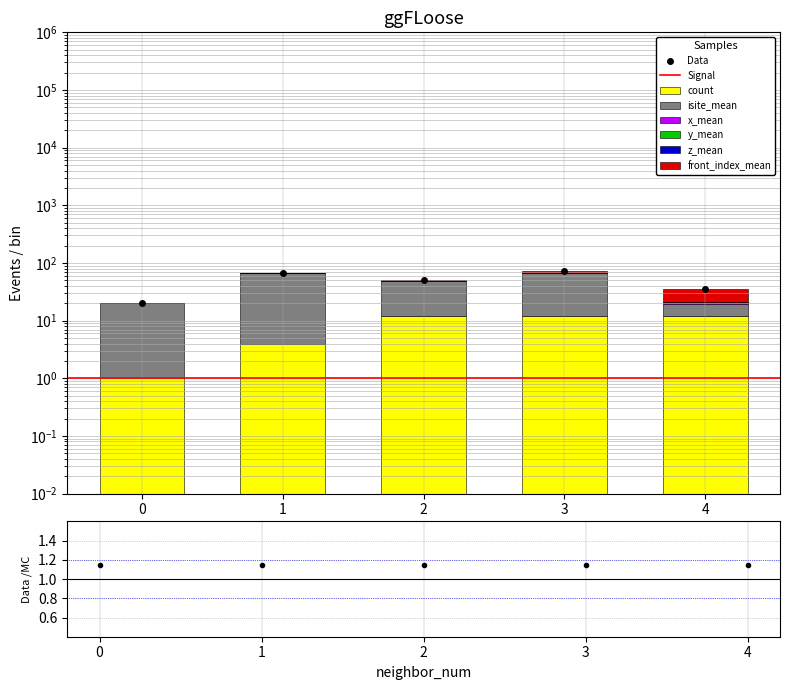

List the series in order of their peak value, lowest first.

y_mean, x_mean, count, front_index_mean, isite_mean